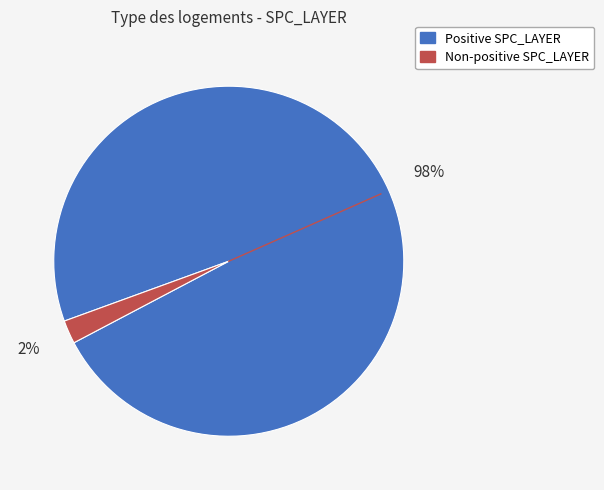

To the nearest percent, what is the average slice percentage?

50%